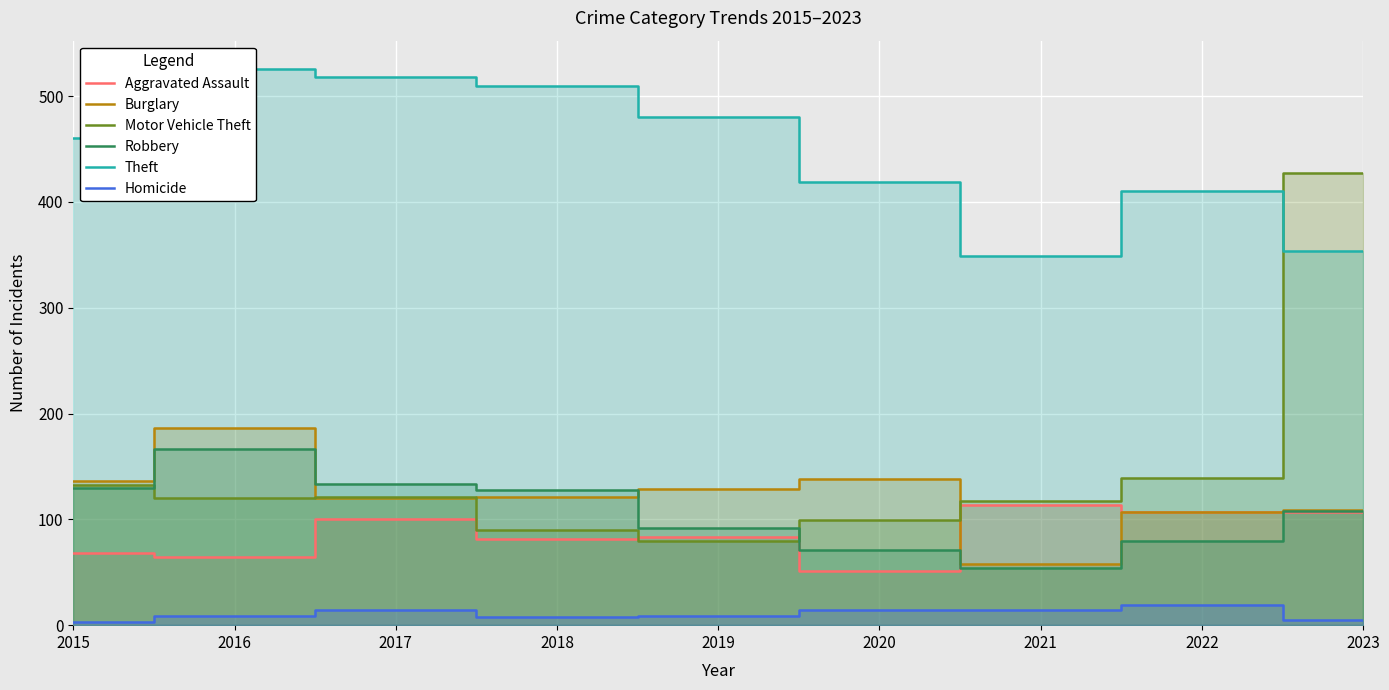

In Homicide, how many points are higher than both neighbors (excluding endpoints)?

2